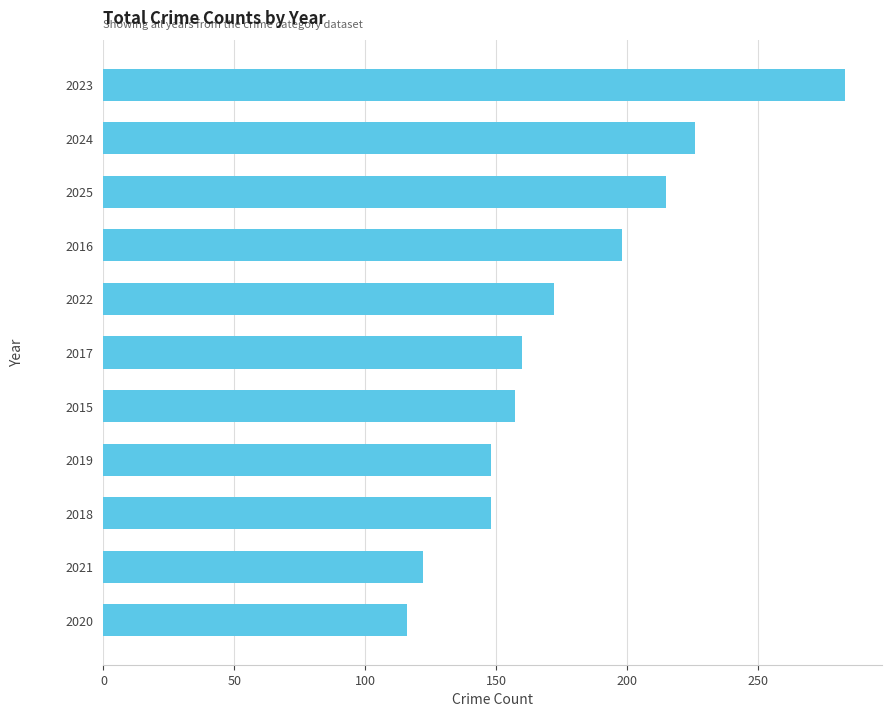

Between 2017 and 2025, which is larger?

2025